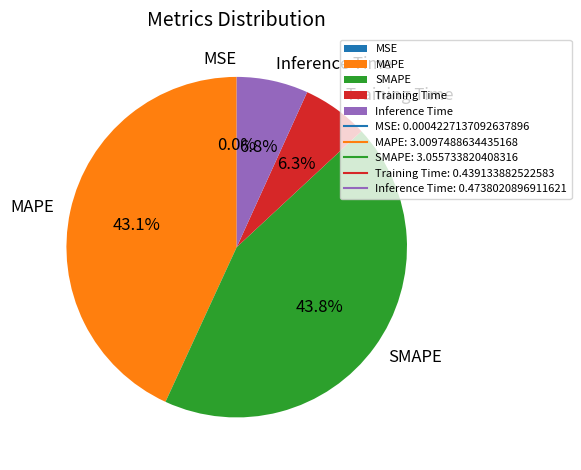

Which has a higher value, Training Time or MAPE?

MAPE